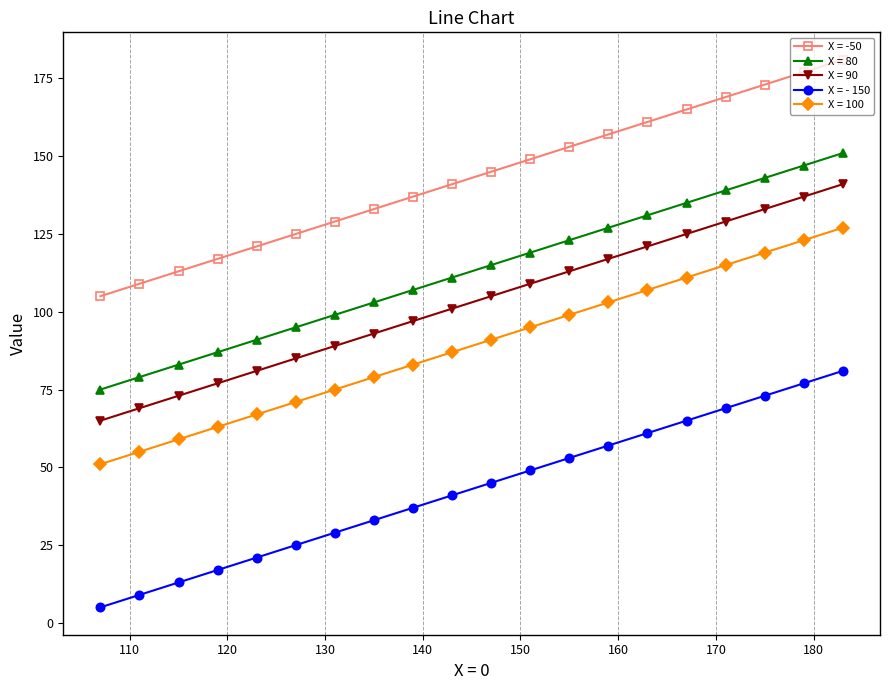

True or false: X = 100 and X = -50 intersect in this chart.

False